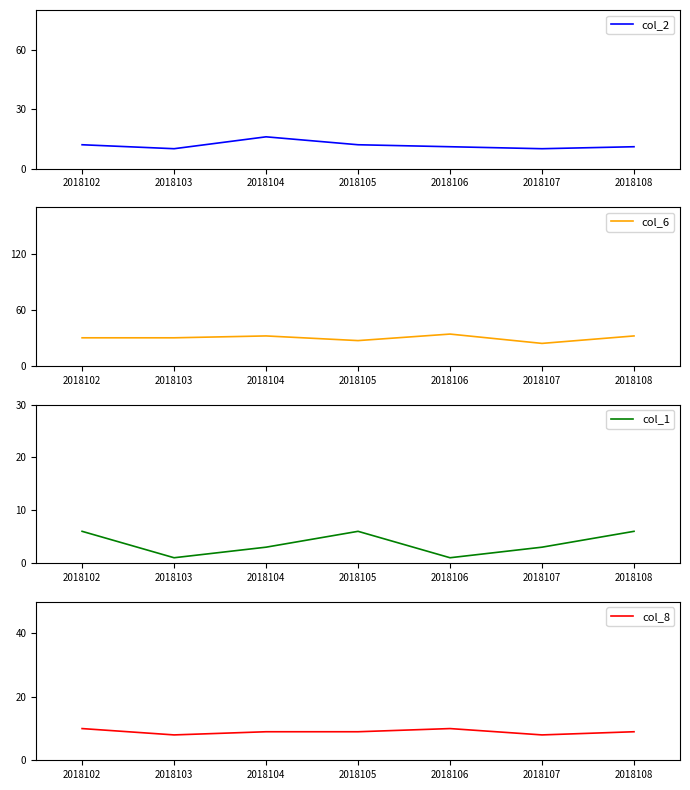

True or false: col_2 and col_6 cross at least once.

False